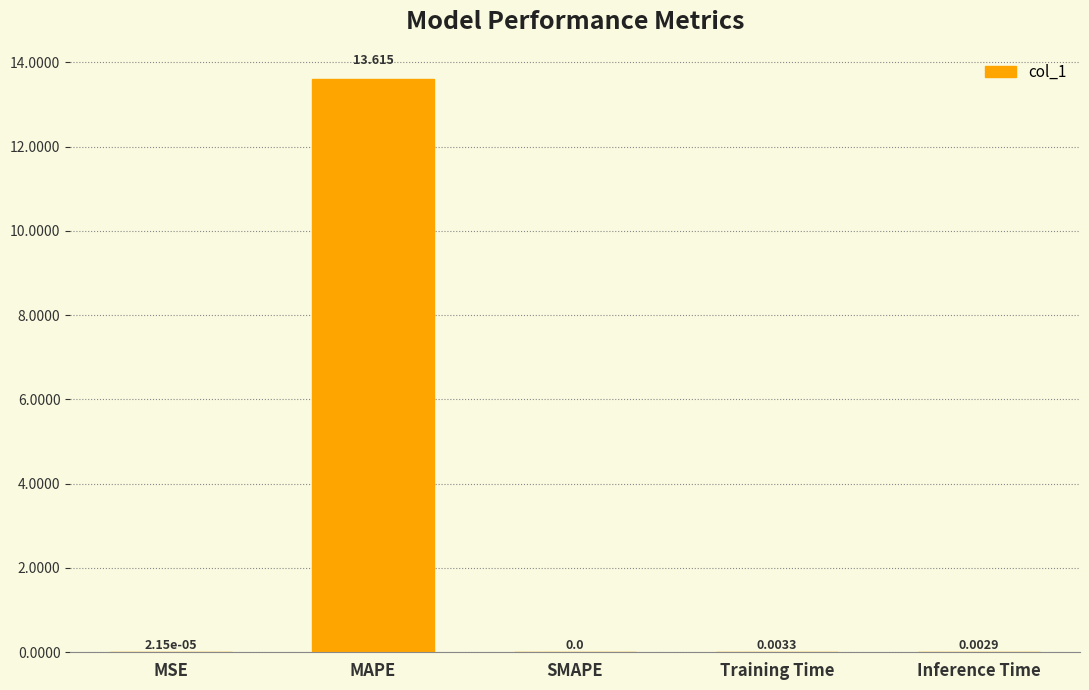

Is it true that the value at MAPE is 13.6?

True